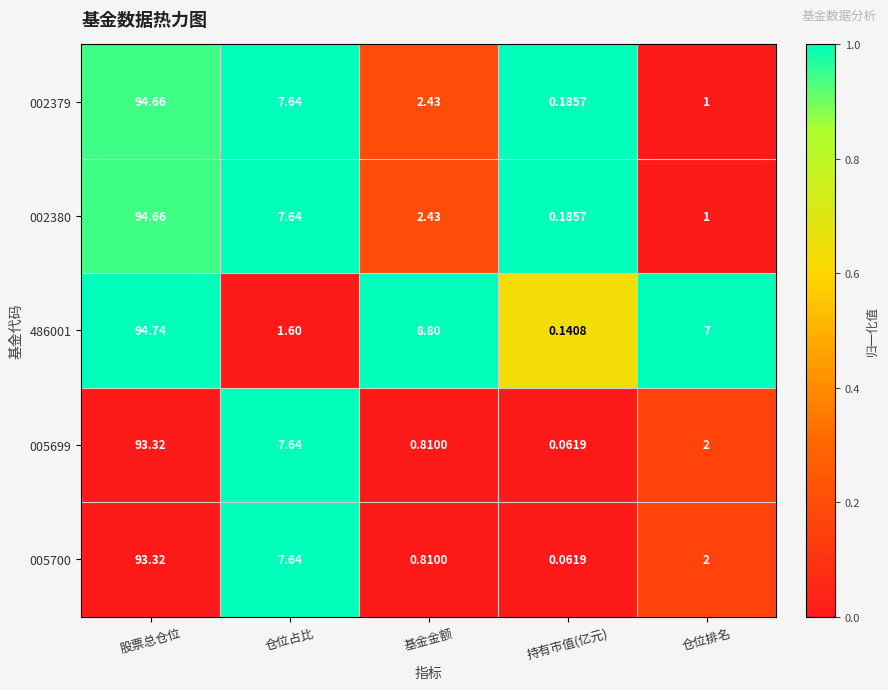

Which category has the lowest value across all series?

持有市值(亿元)